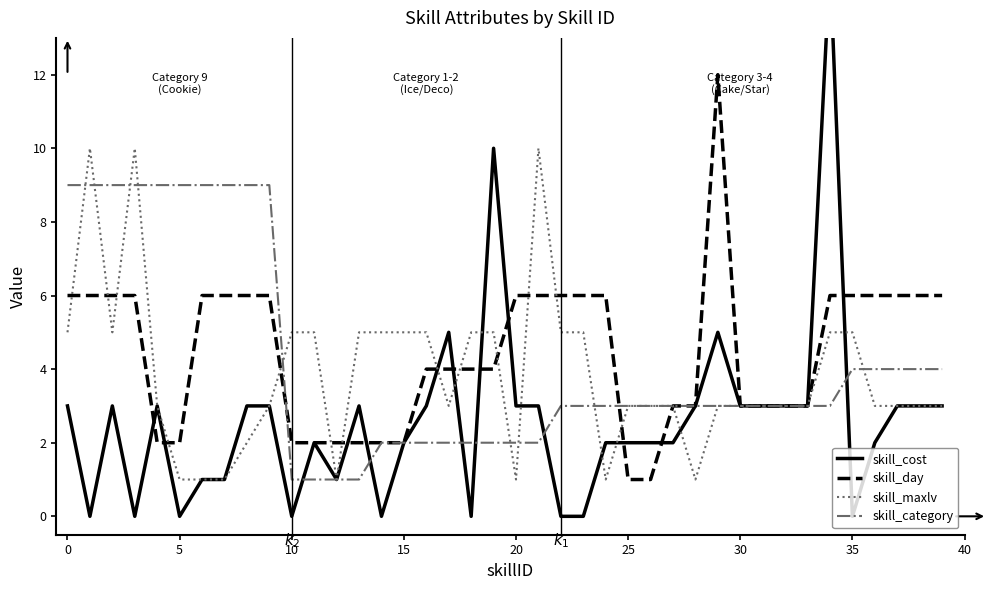

What is the sum of the skill_category values at 37 and 11?

5